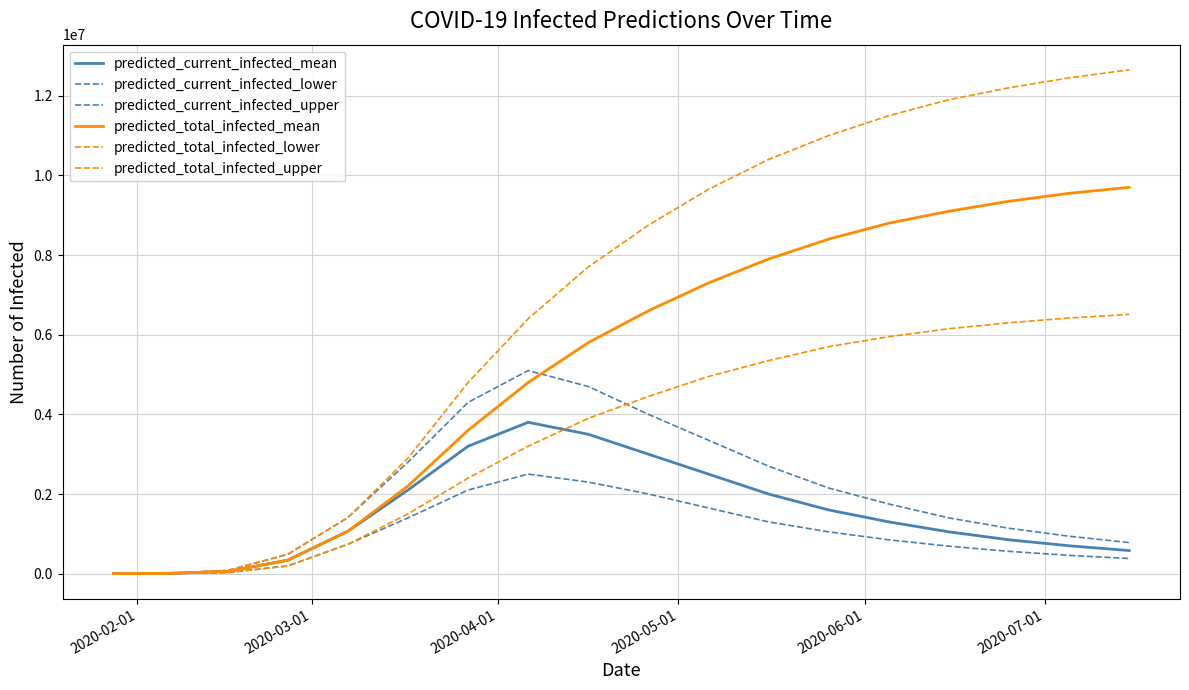

Does the chart have visible grid lines?

Yes